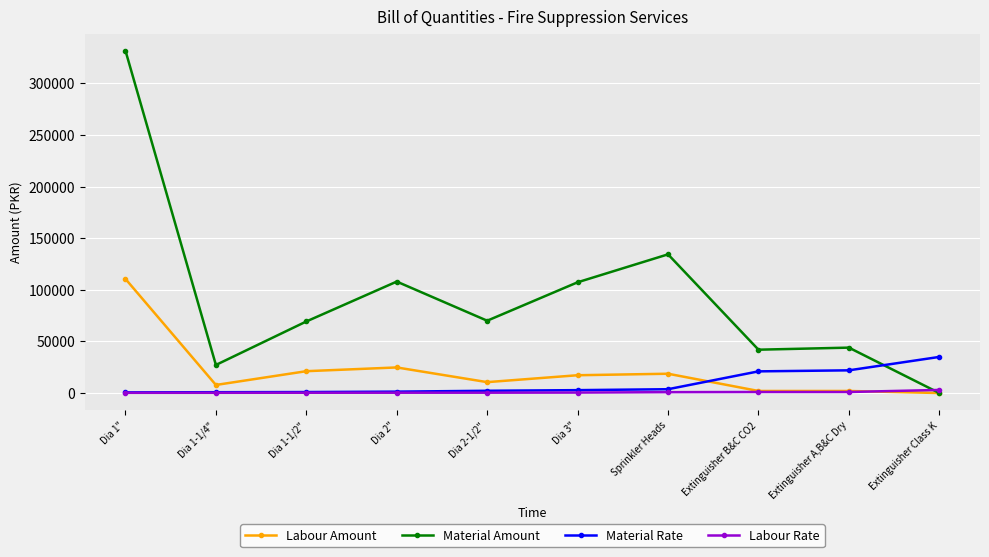

How many intersections are there between Material Rate and Material Amount?

1